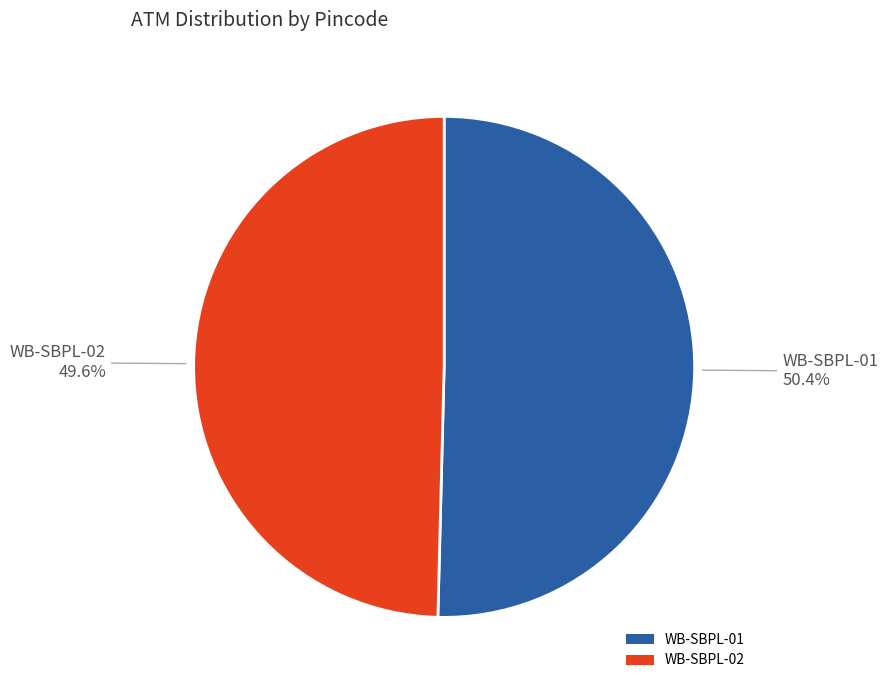

Is it true that WB-SBPL-02 is 50% of the pie?

True